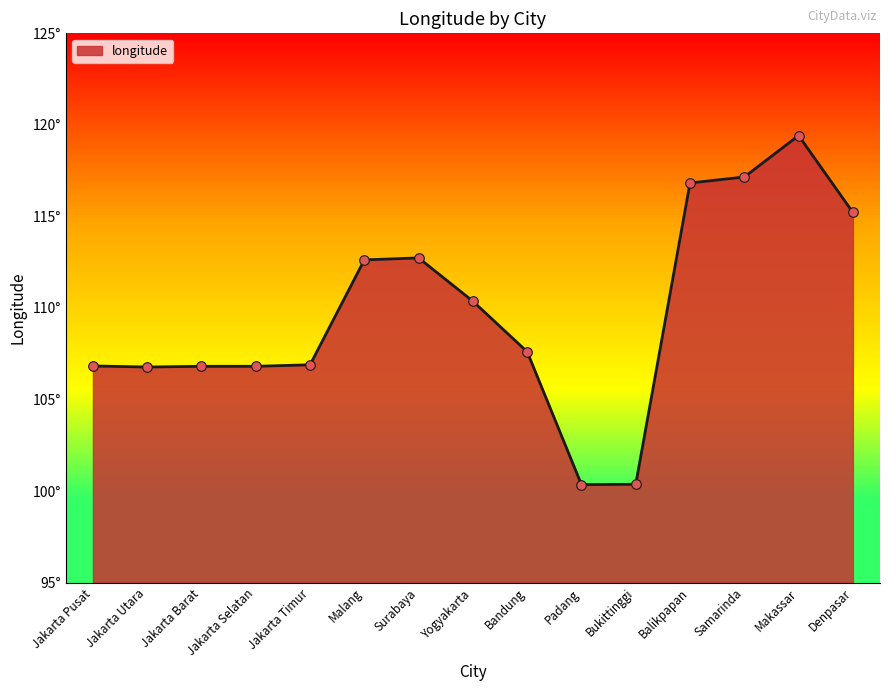

Which has a higher value, Surabaya or Jakarta Barat?

Surabaya